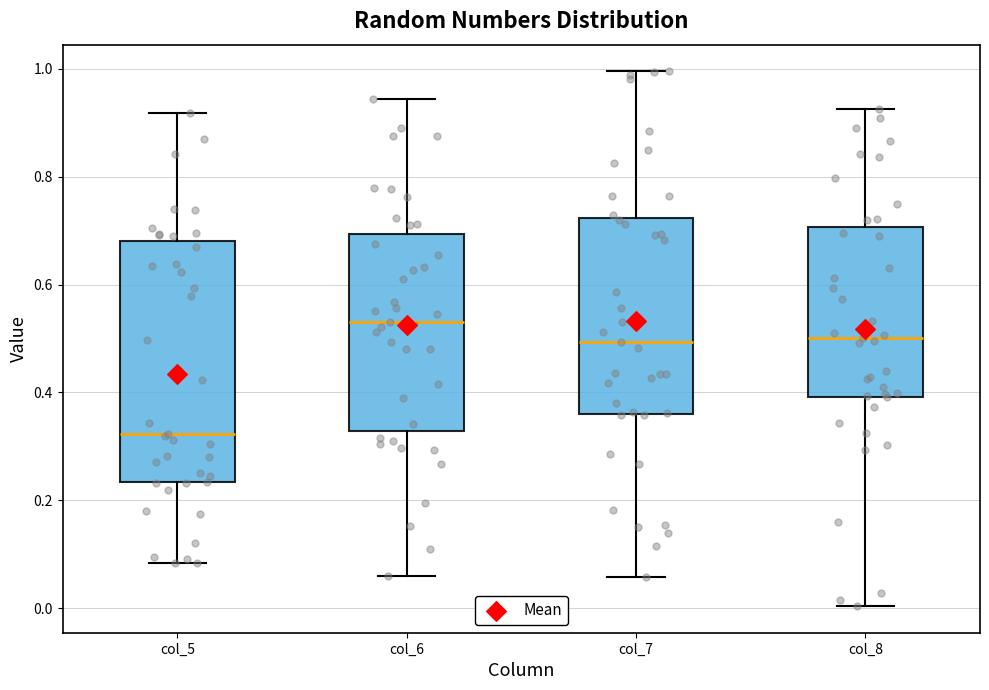

Reading left to right, read every box against the y-axis: the position of its median line, the range the box covers, and the ends of its whiskers. The values are not printed on the chart, so give them approximately, as read against the axis.

col_5: median 0.32, box 0.24 to 0.68, whiskers 0.08 to 0.92
col_6: median 0.54, box 0.32 to 0.70, whiskers 0.06 to 0.94
col_7: median 0.50, box 0.36 to 0.72, whiskers 0.06 to 1.00
col_8: median 0.50, box 0.40 to 0.70, whiskers 0.00 to 0.92